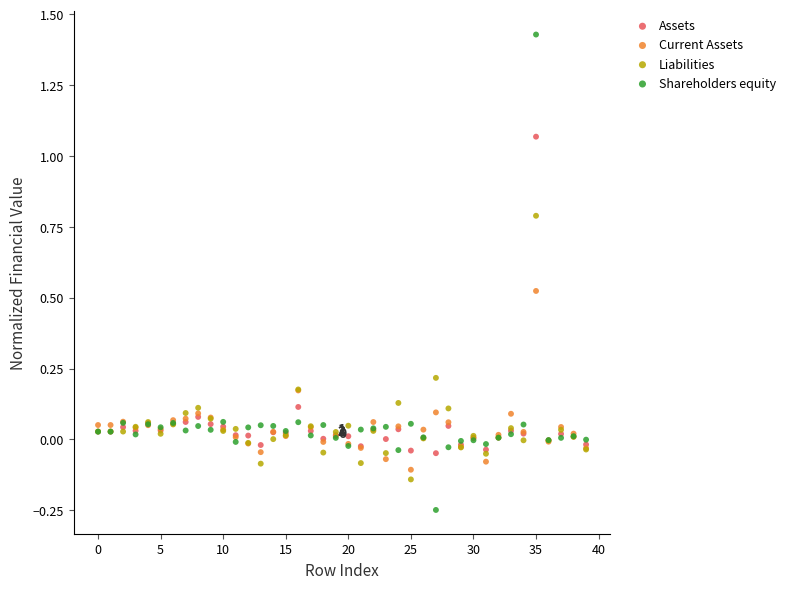

Which series contains the highest Y value?

Shareholders equity